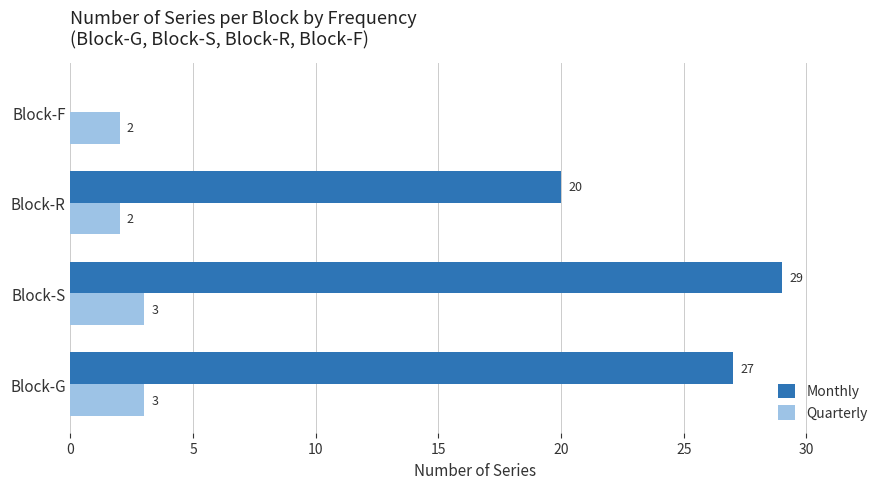

Read the Monthly value at Block-S, to the nearest 10.

30